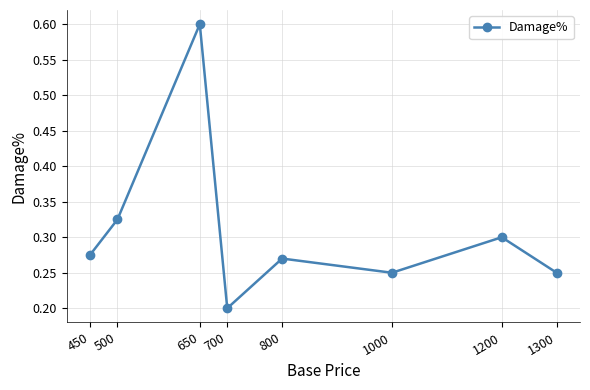

How many values are between 0 and 1?

8